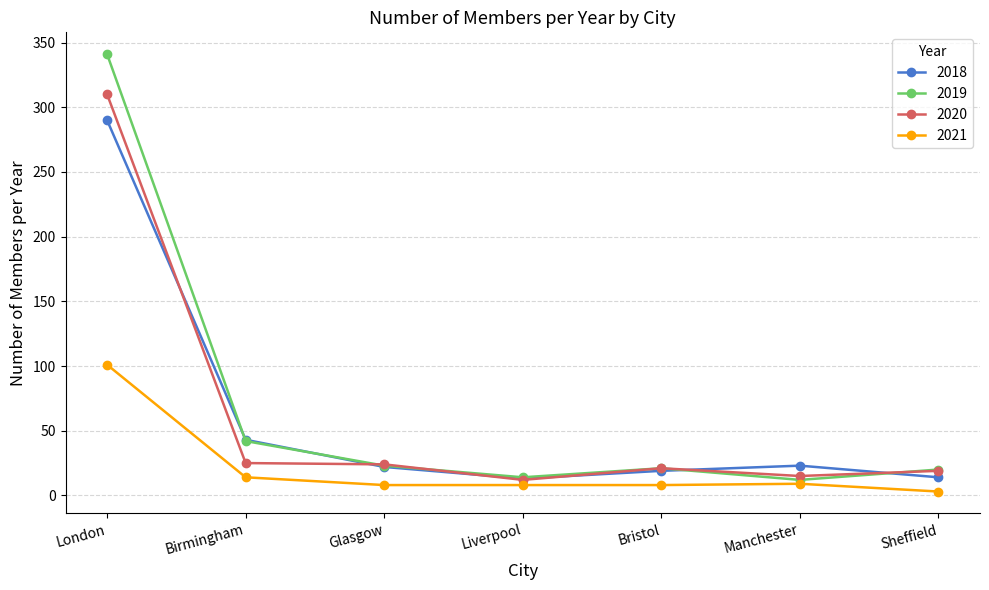

True or false: 2021 has more than 0 interior local peaks.

True